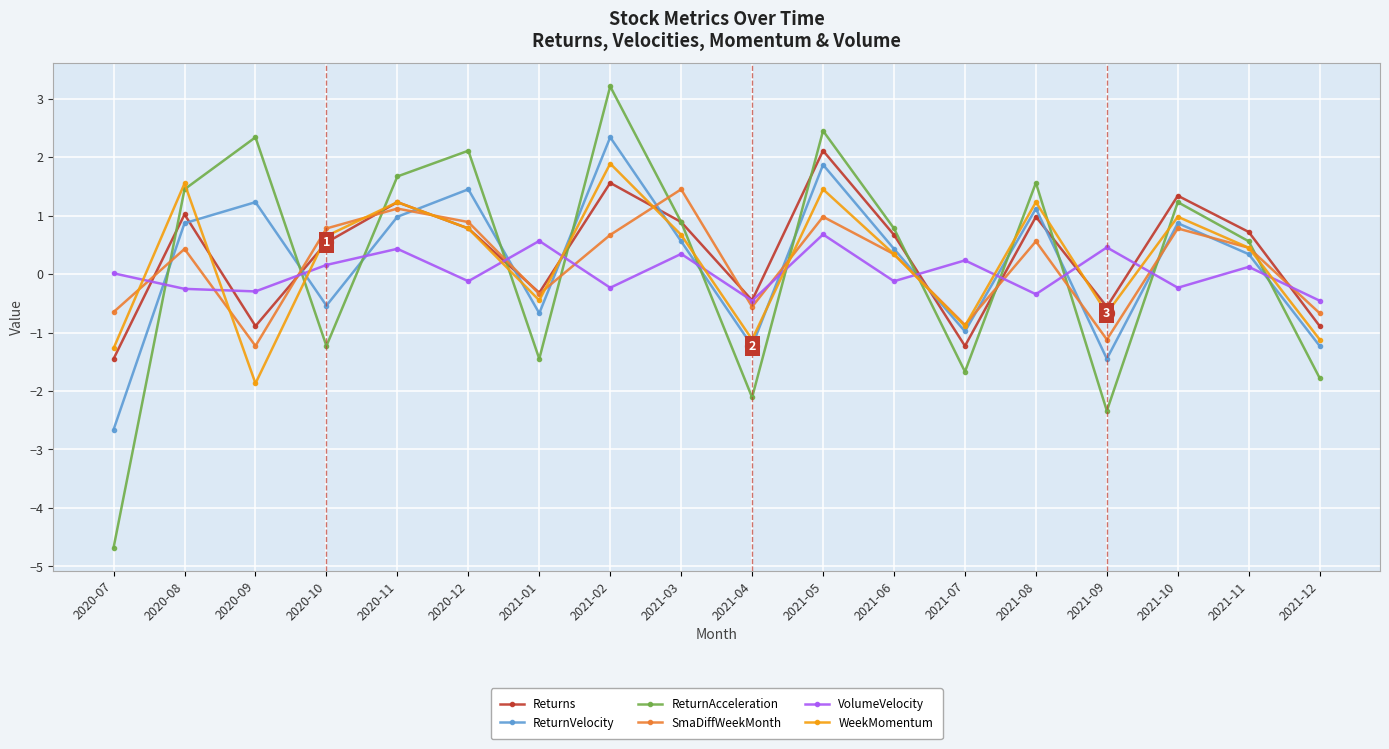

At which label is Returns closest to 0?

2021-01